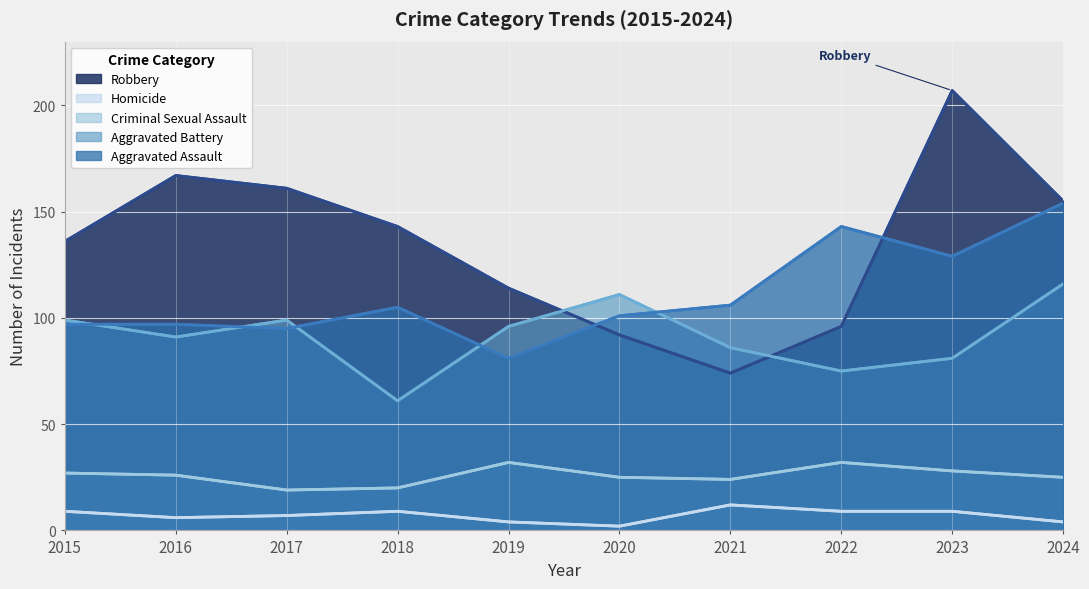

Reading left to right, what are all the values shown in this chart?

Aggravated Assault: 97	97	95	105	81	101	106	143	129	154
Aggravated Battery: 99	91	99	61	96	111	86	75	81	116
Criminal Sexual Assault: 27	26	19	20	32	25	24	32	28	25
Homicide: 9	6	7	9	4	2	12	9	9	4
Robbery: 136	167	161	143	114	92	74	96	207	155